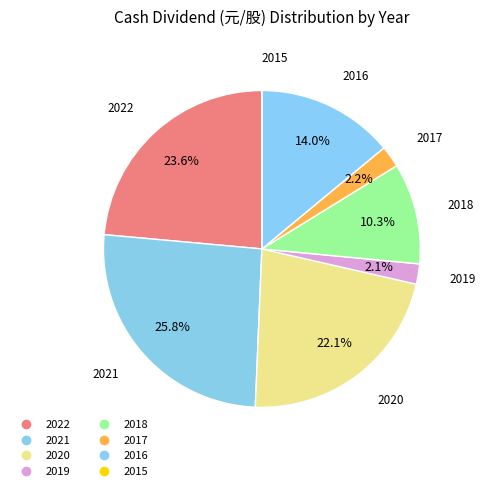

Which slice is the smallest?

2015